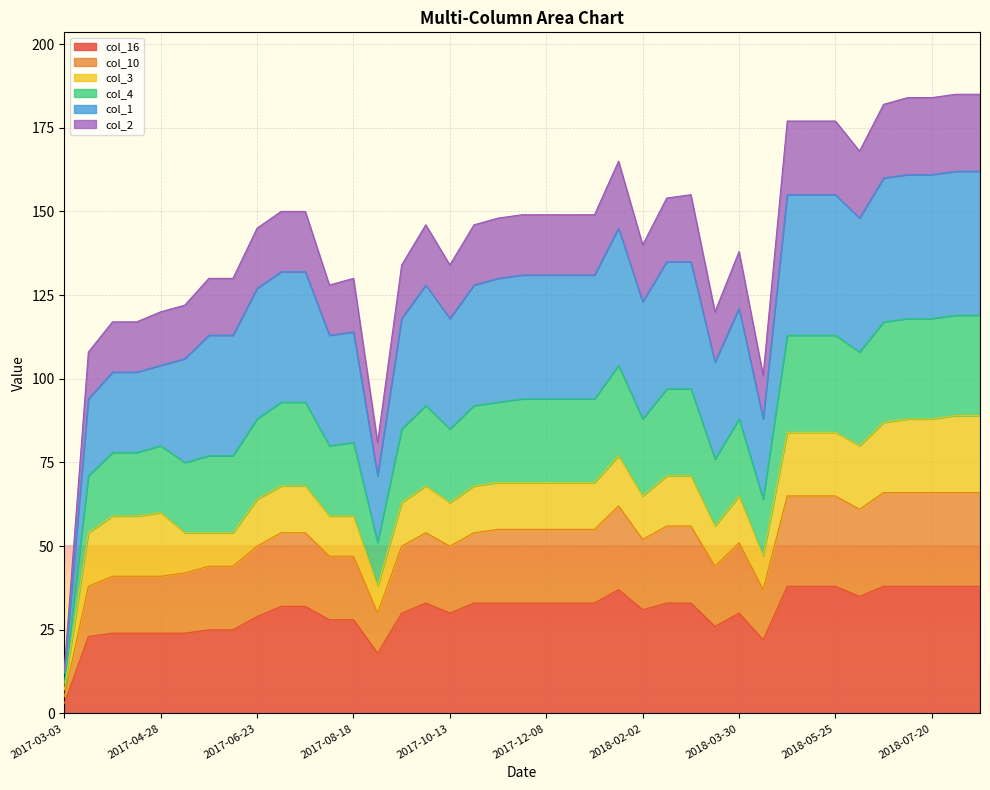

What is the difference between the highest and lowest values at 2017-06-09?

105